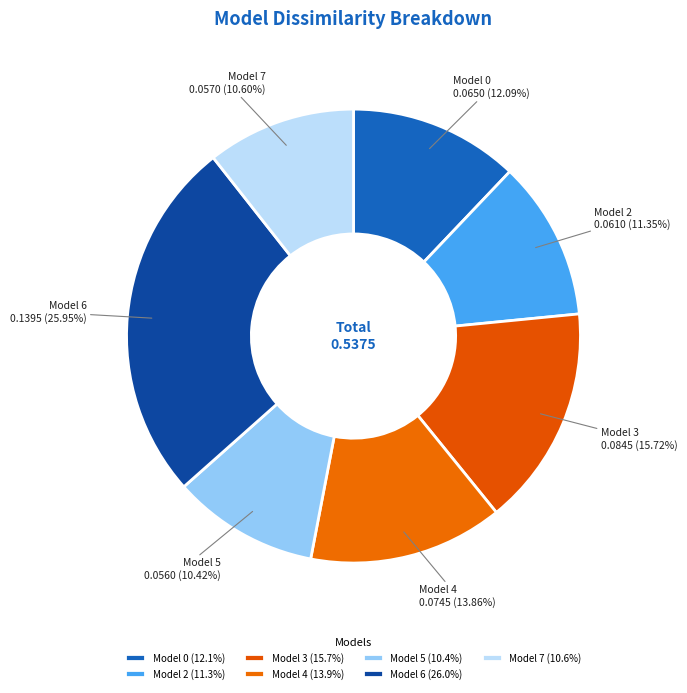

Does any single category account for the majority?

No